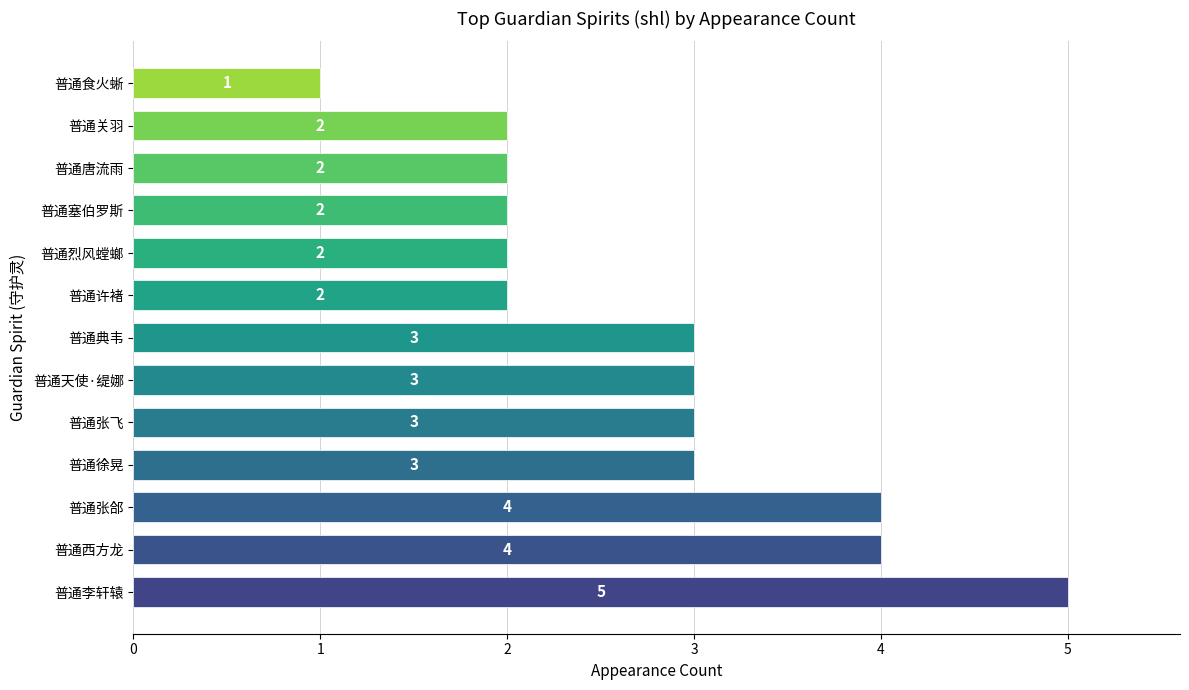

What is the change in value from 普通李轩辕 to 普通食火蜥?

-4